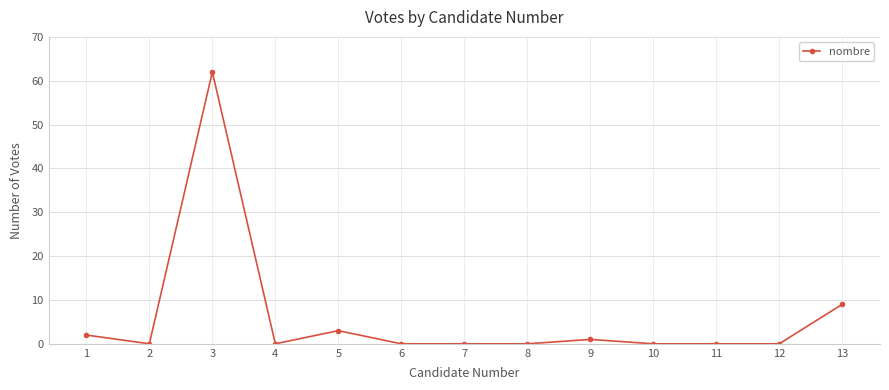

What is the greatest value displayed?

62